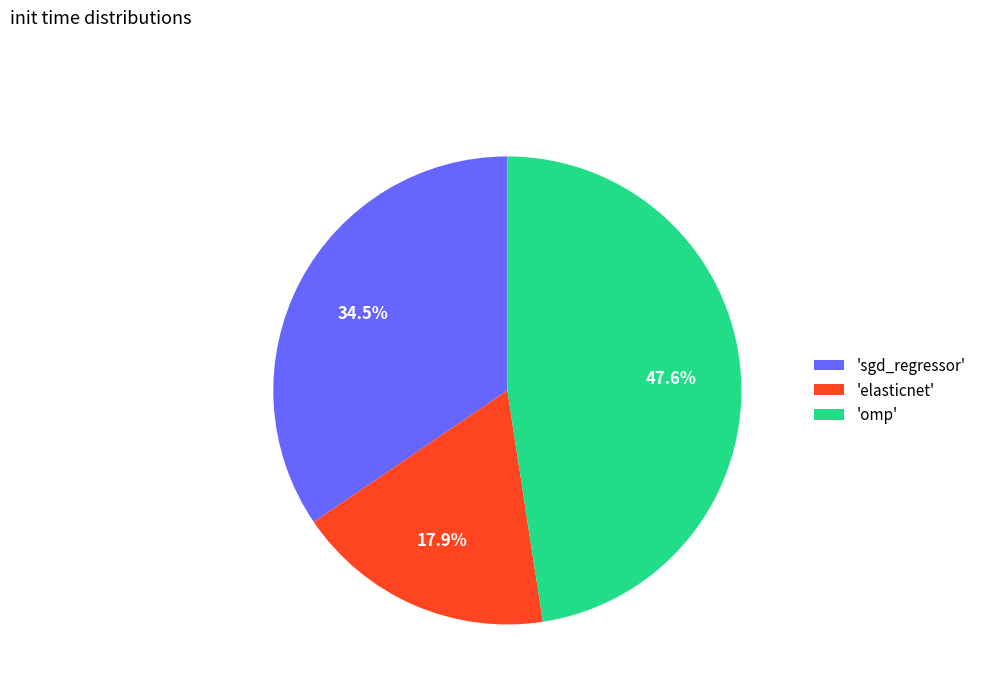

How much of the chart is everything except 'omp'?

52.4%